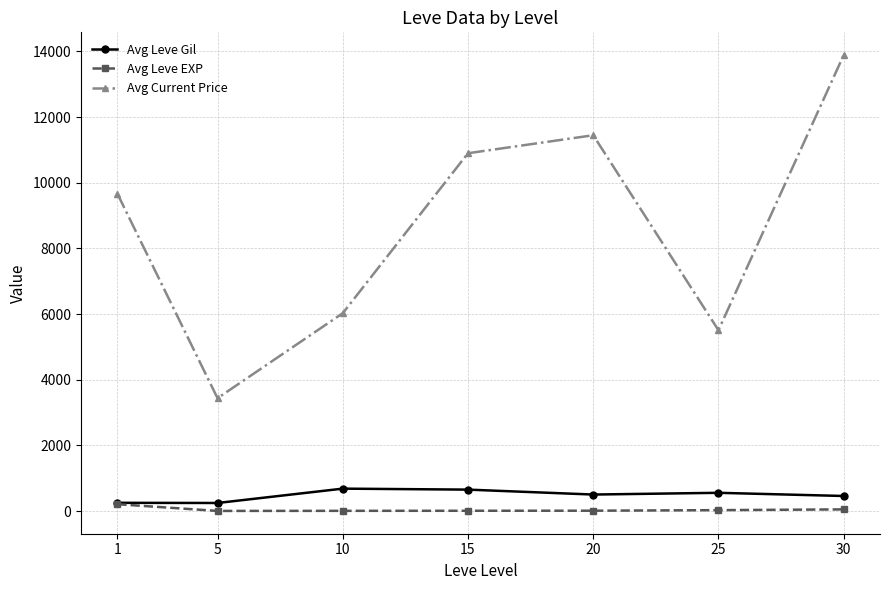

What is the value of the Avg Leve Gil point at the 7th from the left?

461